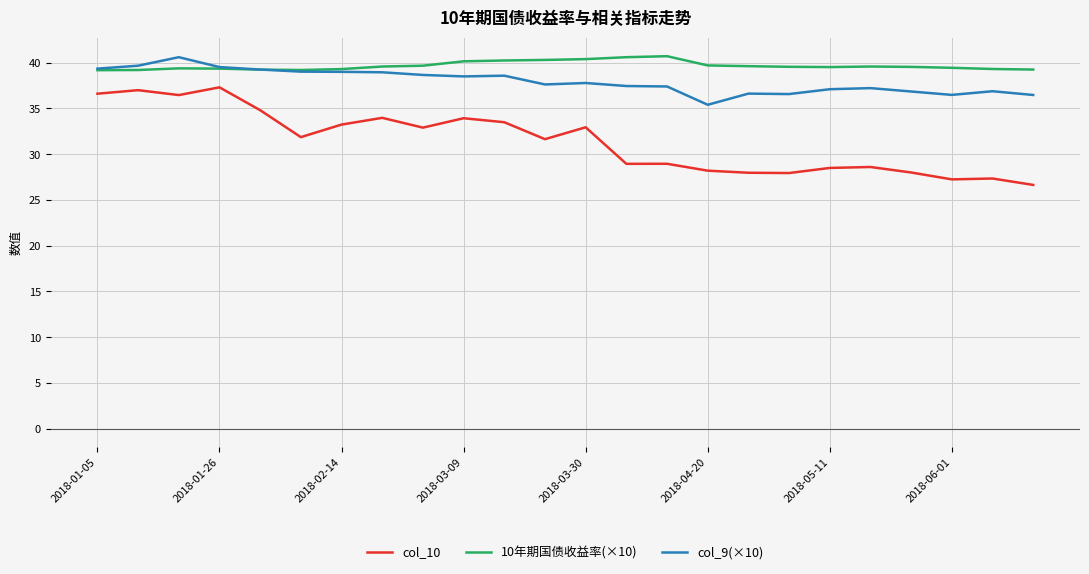

Which series has the widest spread of values?

col_10